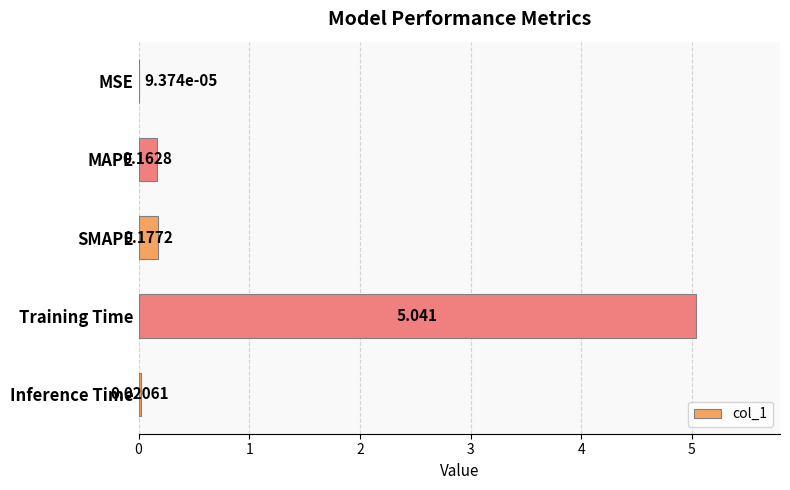

At which label is the value closest to 2?

SMAPE